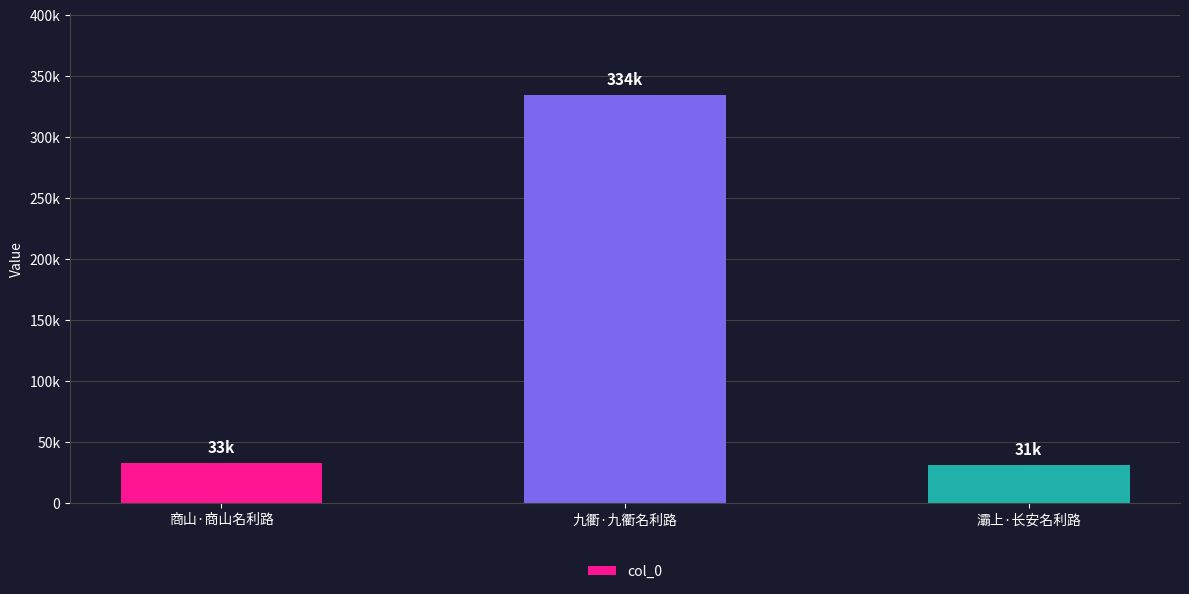

What is the difference between the maximum and second lowest values?

301712